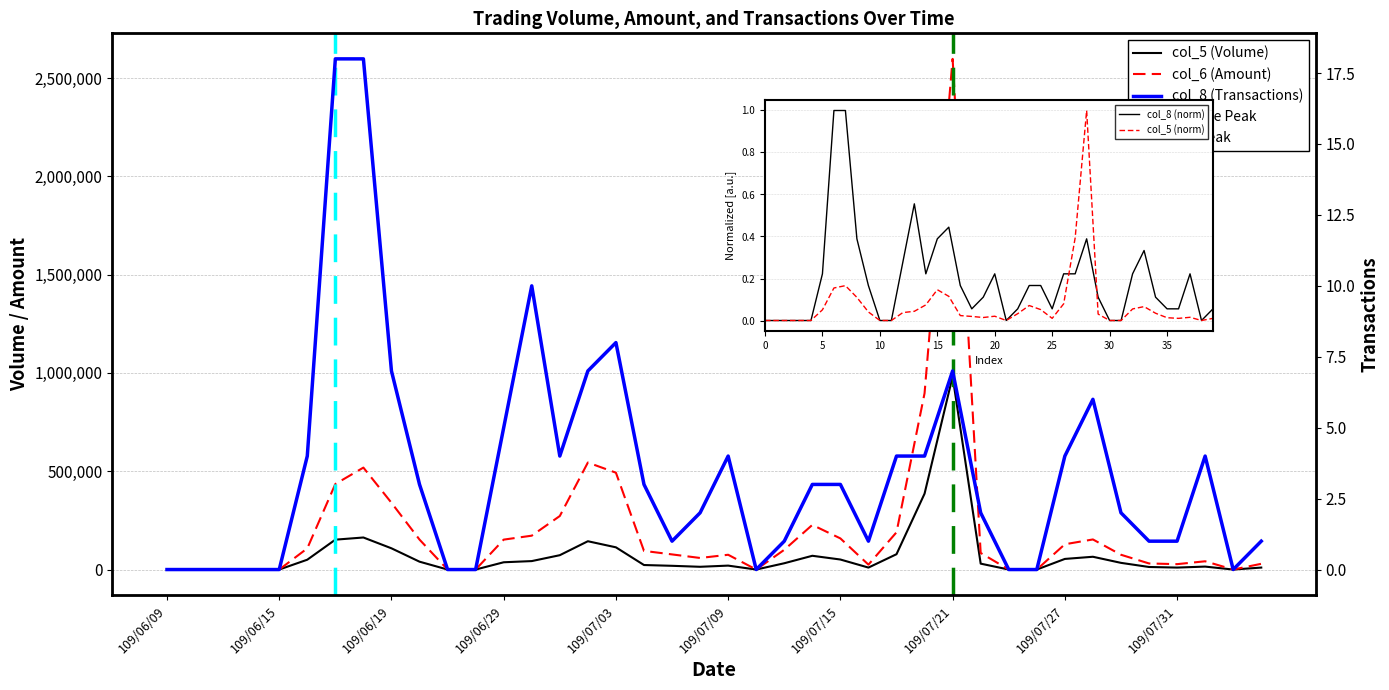

Is this an area chart (filled region under the line)?

No